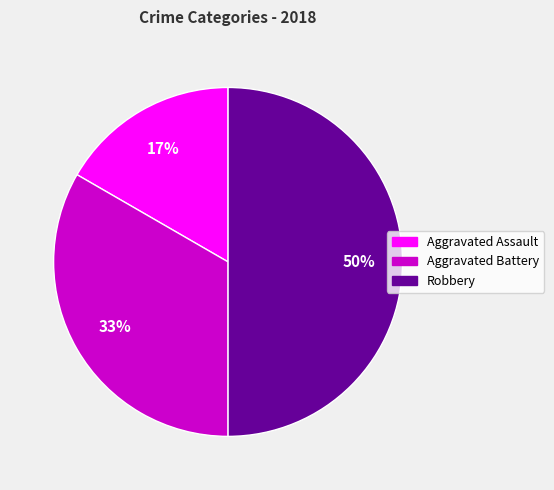

To the nearest percent, what portion does Aggravated Assault represent?

17%